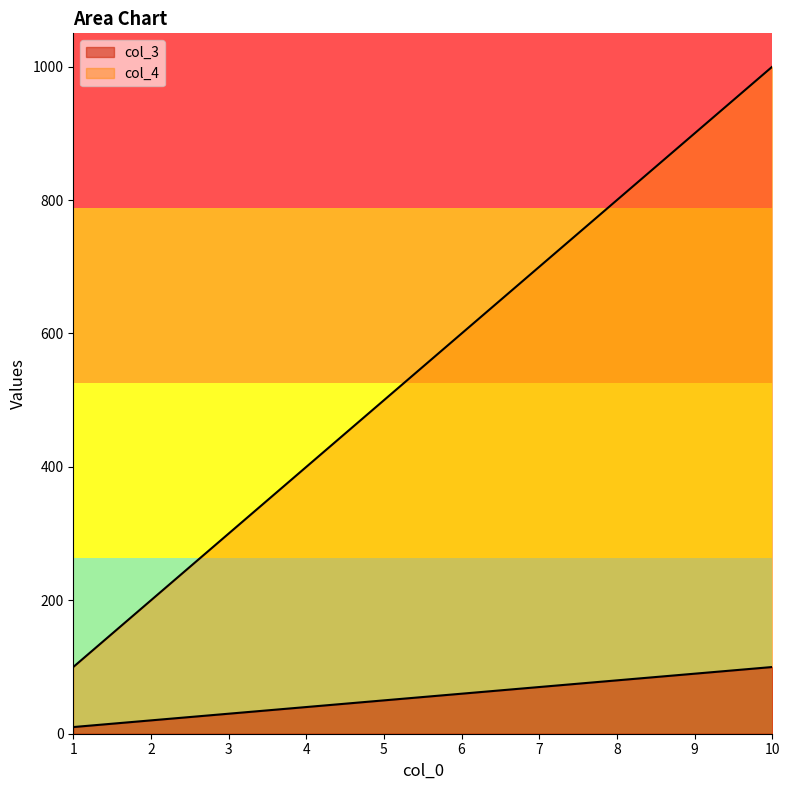

How many values in the col_4 series exceed 600?

4